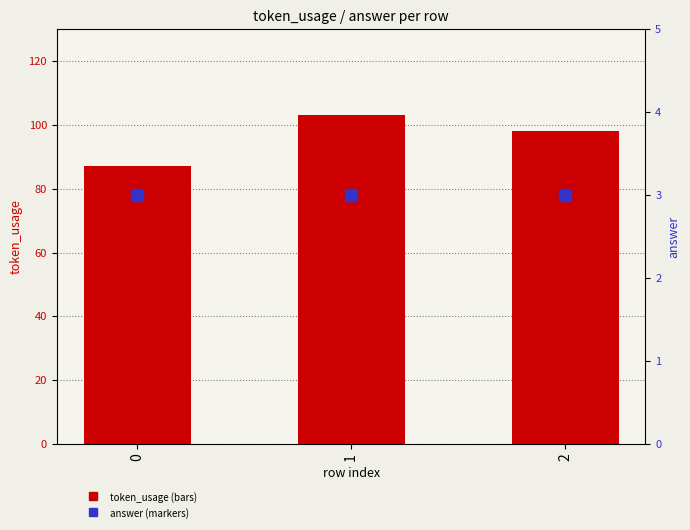

What is the maximum value shown in the chart?

103